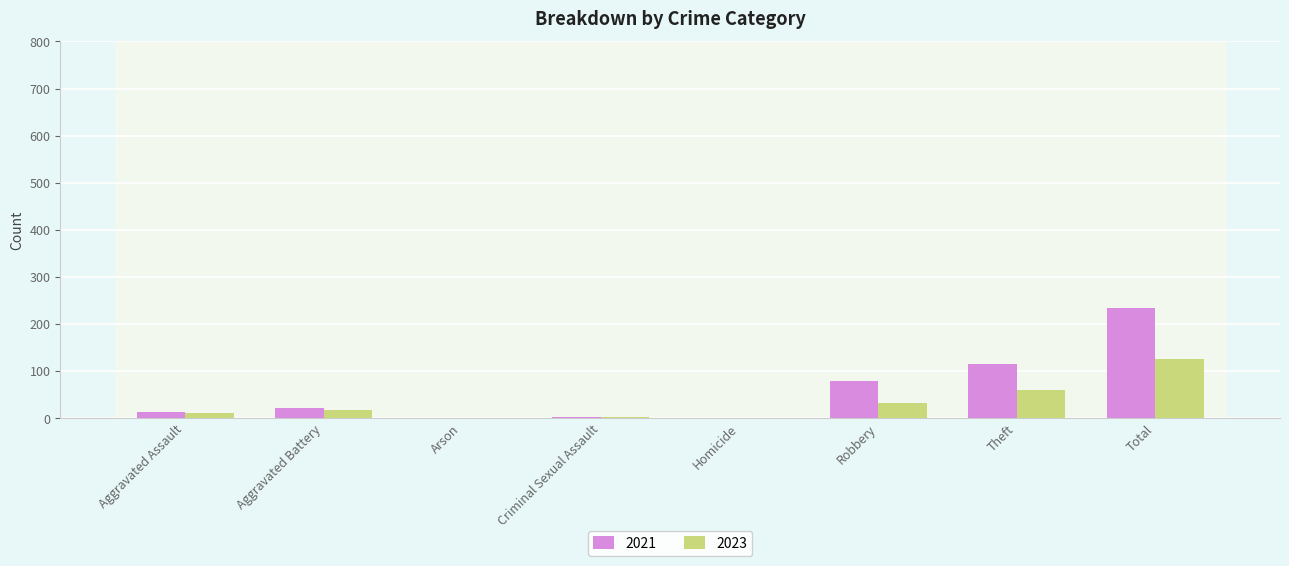

Is the value of 2021 at Criminal Sexual Assault greater than the value of 2023 at Theft?

No